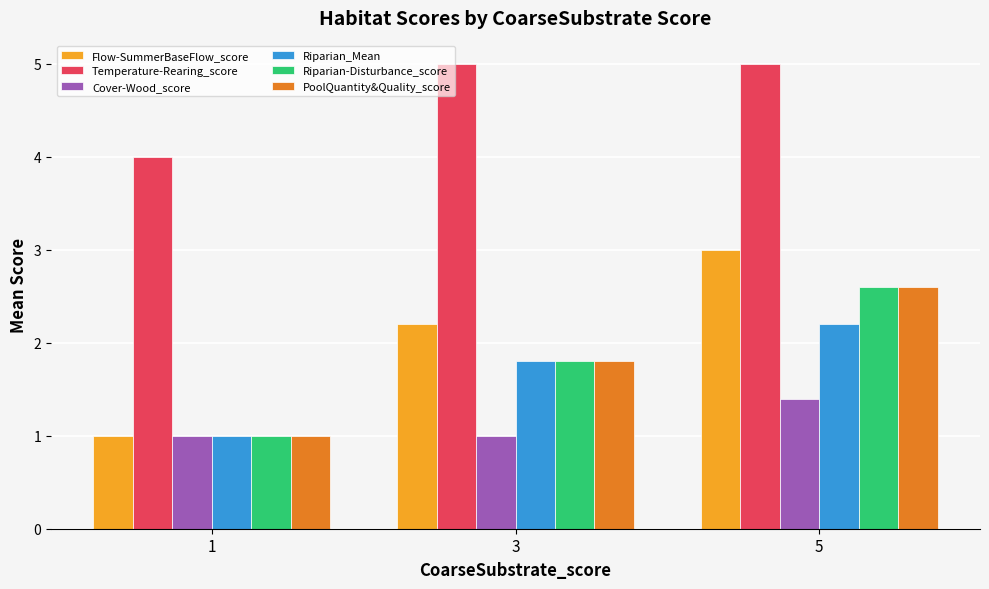

What is the spread (max minus min) of values at 5?

3.6